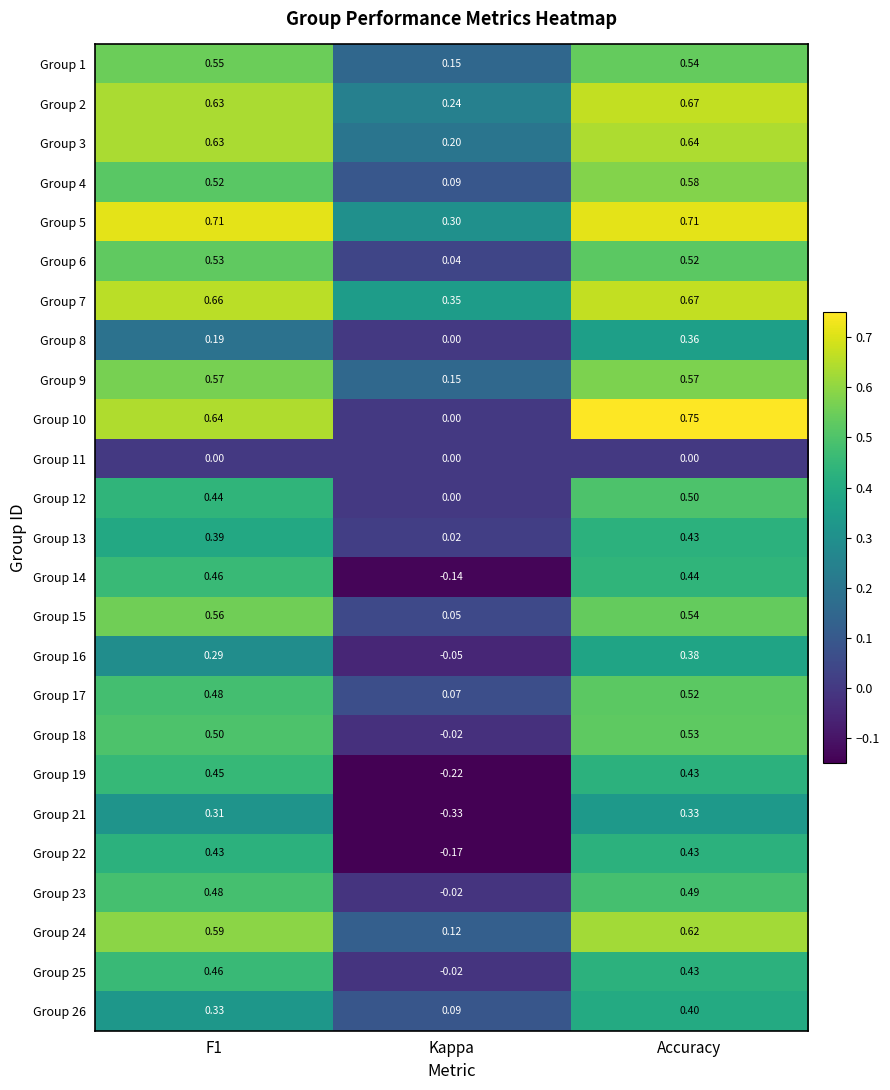

At which label does Group 13 reach its peak?

Accuracy